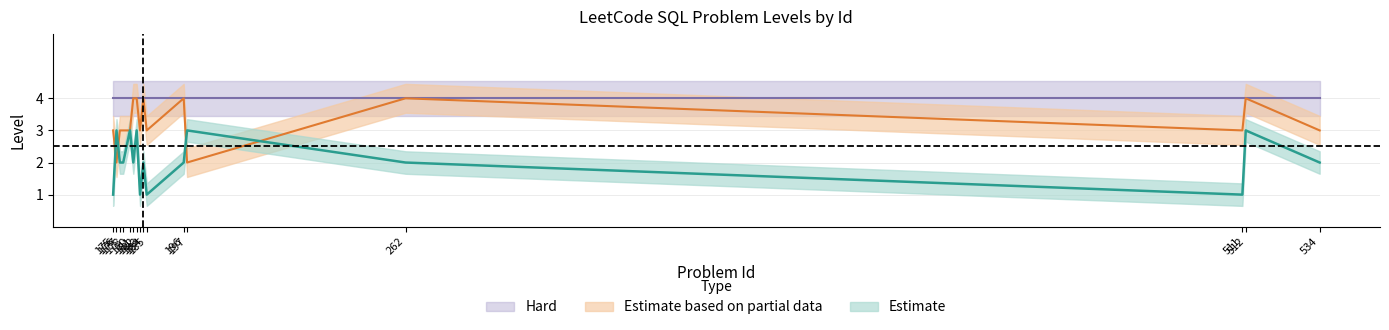

List the labels in order of Easy value, smallest first.

175, 183, 185, 511, 177, 178, 181, 184, 196, 262, 534, 176, 180, 182, 197, 512